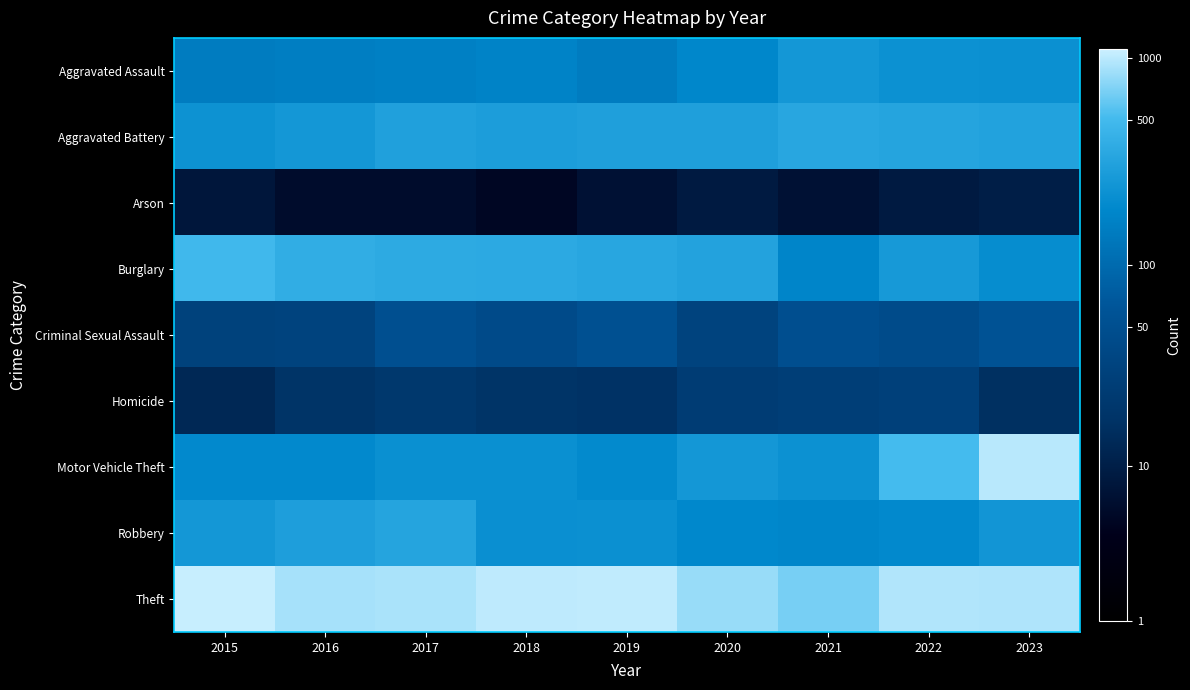

Reading left to right, list all the values displayed in this chart.

Aggravated Assault: 2015=5.0	2016=5.0	2017=5.1	2018=5.1	2019=5.0	2020=5.2	2021=5.5	2022=5.4	2023=5.4
Aggravated Battery: 2015=5.4	2016=5.5	2017=5.7	2018=5.6	2019=5.7	2020=5.7	2021=5.8	2022=5.8	2023=5.8
Arson: 2015=2.2	2016=1.9	2017=1.9	2018=1.8	2019=2.1	2020=2.3	2021=2.1	2022=2.3	2023=2.4
Burglary: 2015=6.2	2016=6.0	2017=5.9	2018=5.9	2019=5.8	2020=5.8	2021=5.2	2022=5.6	2023=5.3
Criminal Sexual Assault: 2015=3.5	2016=3.5	2017=4.0	2018=3.8	2019=4.0	2020=3.5	2021=3.9	2022=3.8	2023=4.1
Homicide: 2015=2.6	2016=2.9	2017=3.1	2018=2.9	2019=2.9	2020=3.3	2021=3.3	2022=3.4	2023=2.8
Motor Vehicle Theft: 2015=5.3	2016=5.3	2017=5.4	2018=5.4	2019=5.3	2020=5.5	2021=5.4	2022=6.2	2023=6.9
Robbery: 2015=5.5	2016=5.7	2017=5.8	2018=5.4	2019=5.4	2020=5.3	2021=5.2	2022=5.3	2023=5.5
Theft: 2015=7.0	2016=6.8	2017=6.8	2018=6.9	2019=6.9	2020=6.7	2021=6.5	2022=6.8	2023=6.8